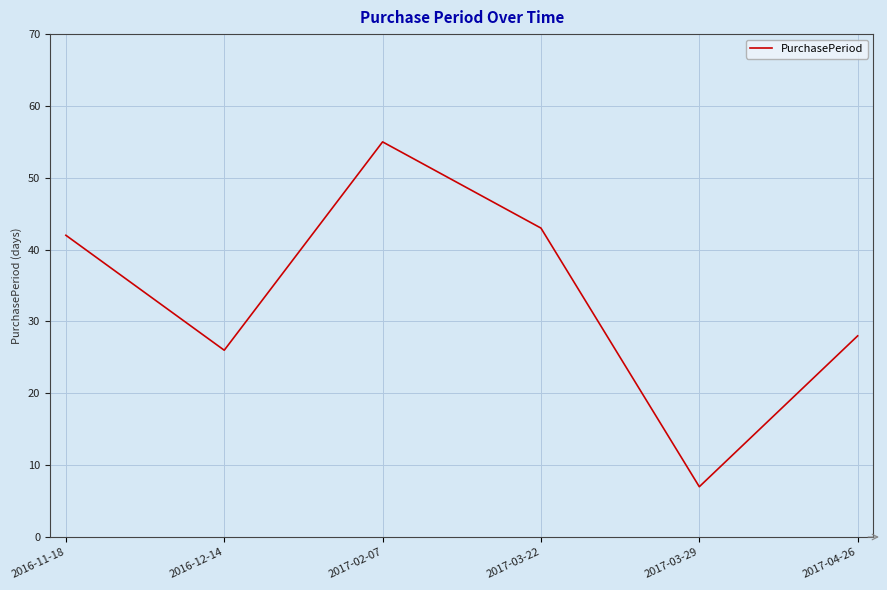

Which label corresponds to the smallest value in the chart?

2017-03-29